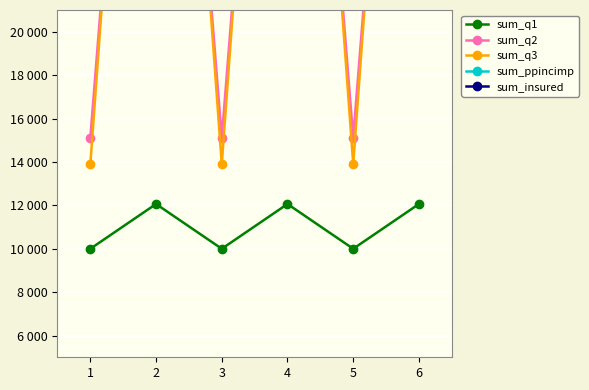

Which series ends up on top after the final intersection of sum_q2 and sum_ppincimp?

sum_q2